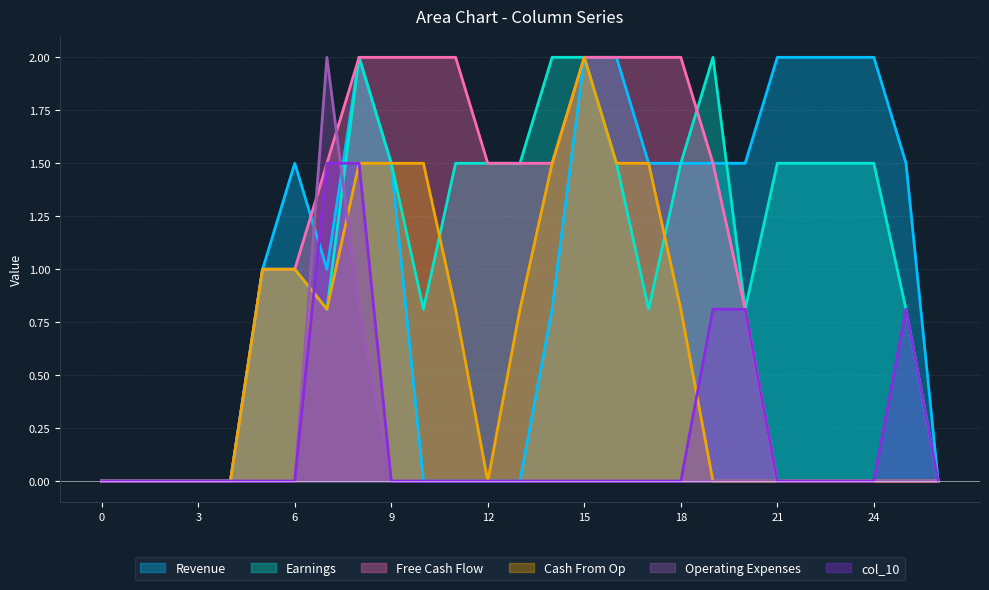

Rank the series by their maximum value, from lowest to highest.

col_10, Revenue, Earnings, Free Cash Flow, Cash From Op, Operating Expenses